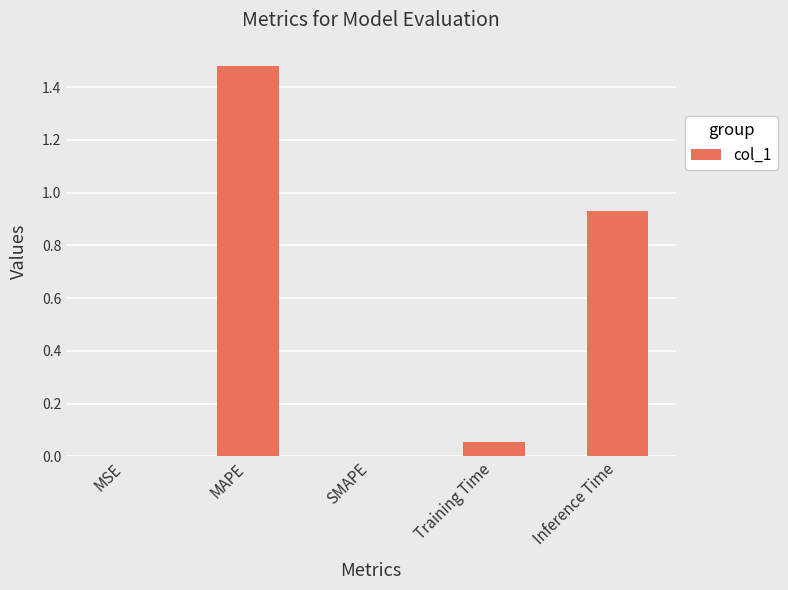

True or false: the data shows 2.4 at MAPE.

False